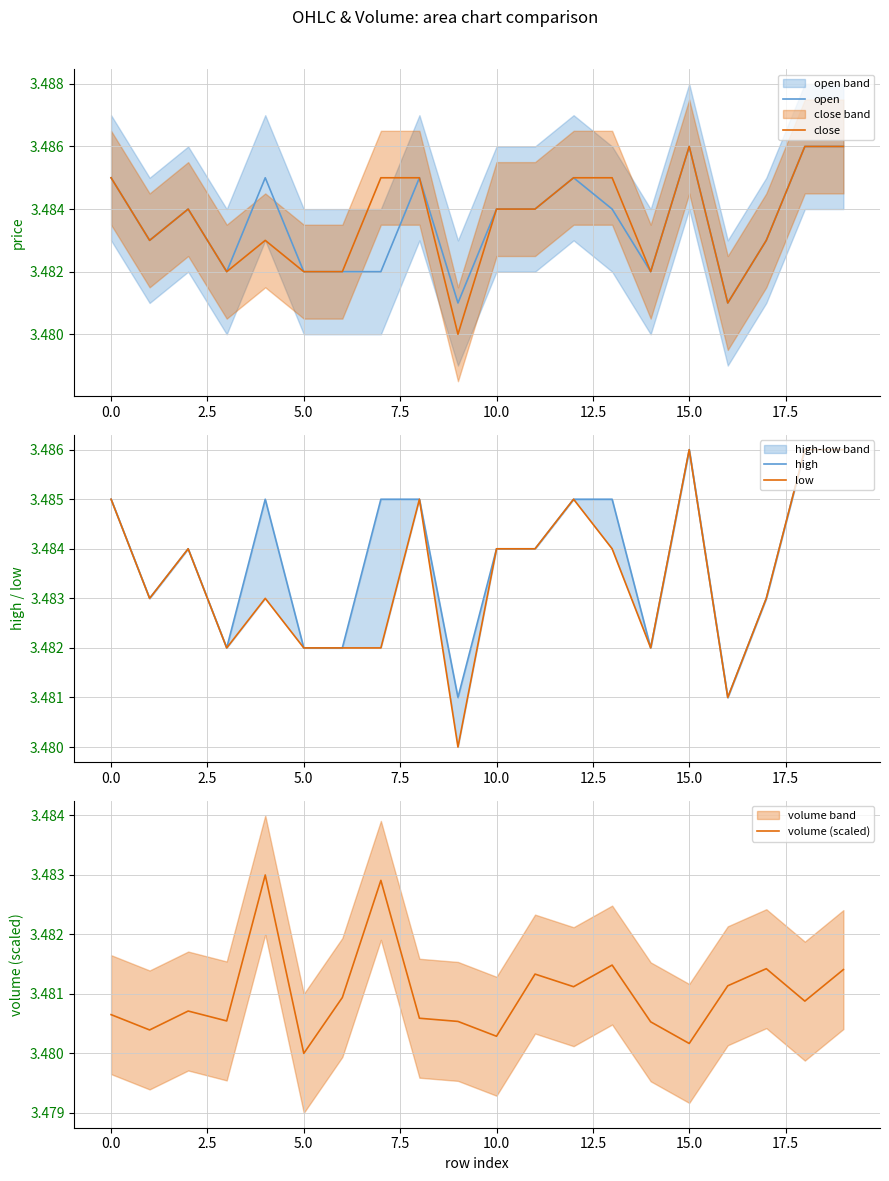

What is the minimum value for volume (scaled)?

3.5